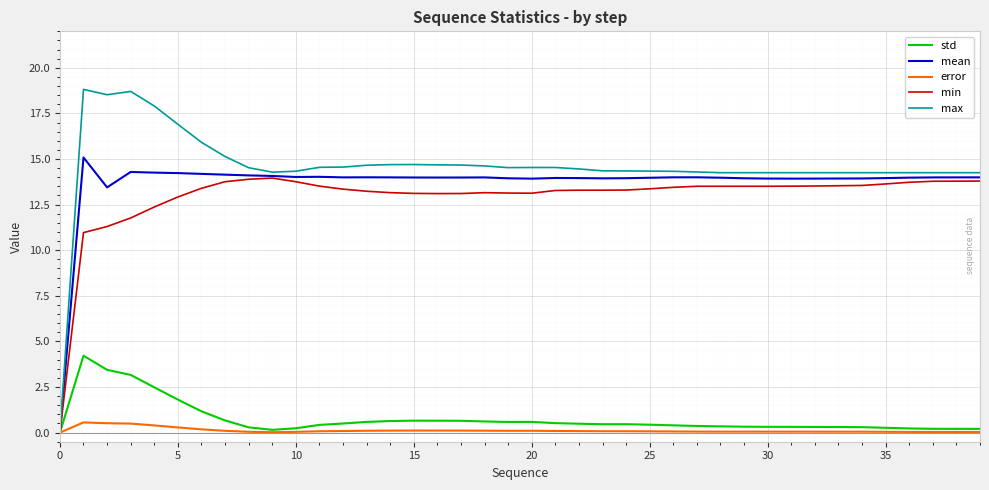

Rank the series by their maximum value, from highest to lowest.

max, mean, min, std, error